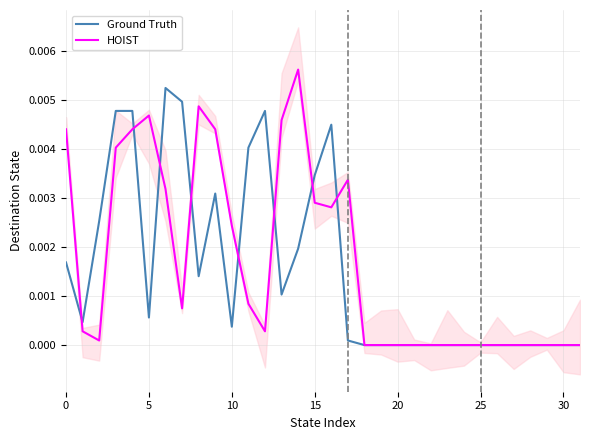

At 11, list the series in order from smallest to largest.

HOIST, Ground Truth